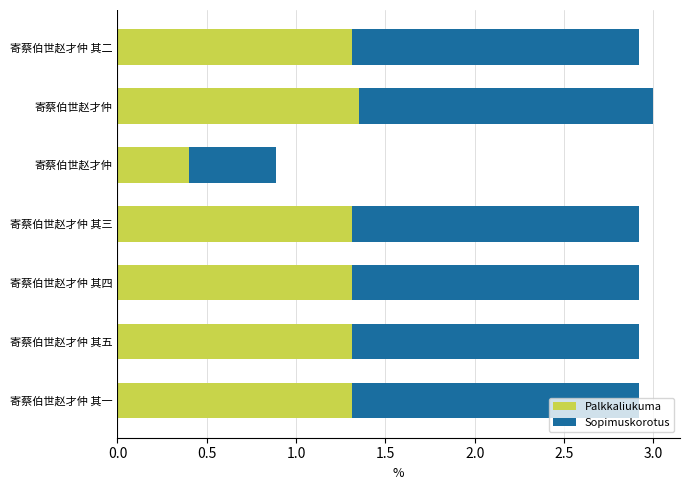

How many values in the Palkkaliukuma series exceed 1?

6